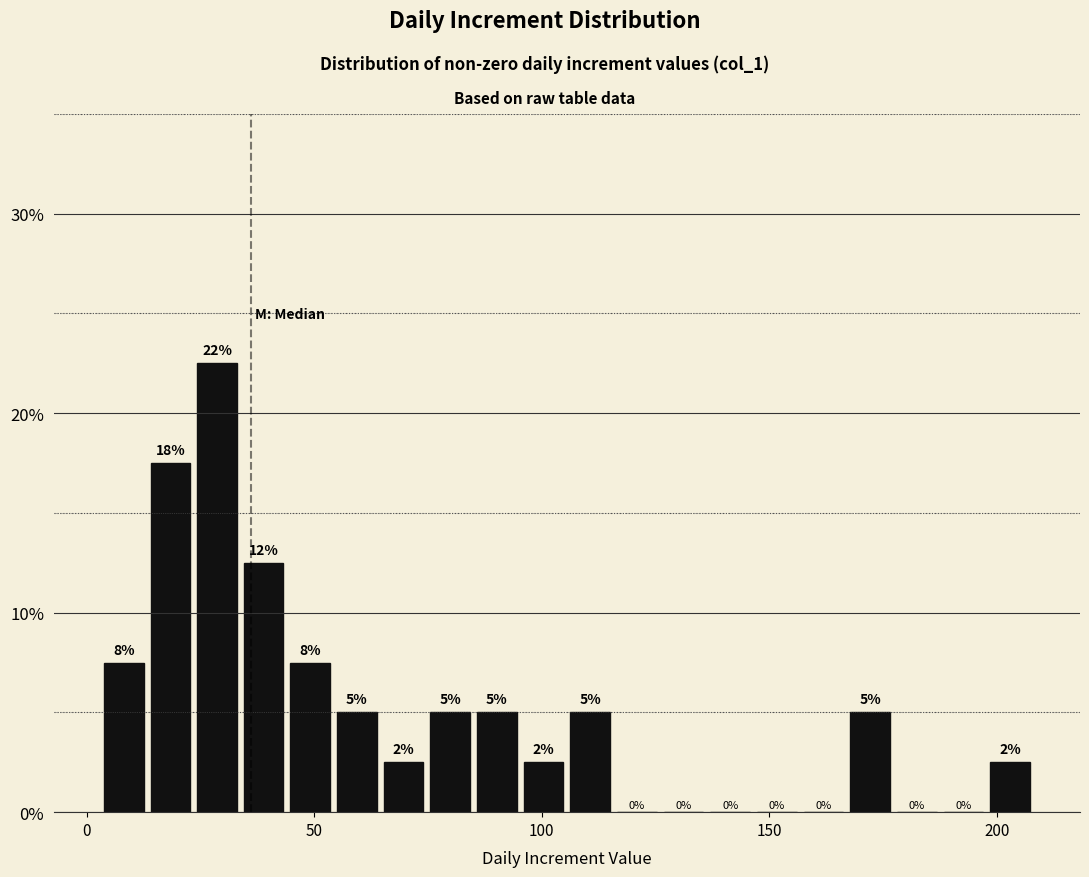

Read against the x-axis, roughly where is the centre of the tallest bar?

30